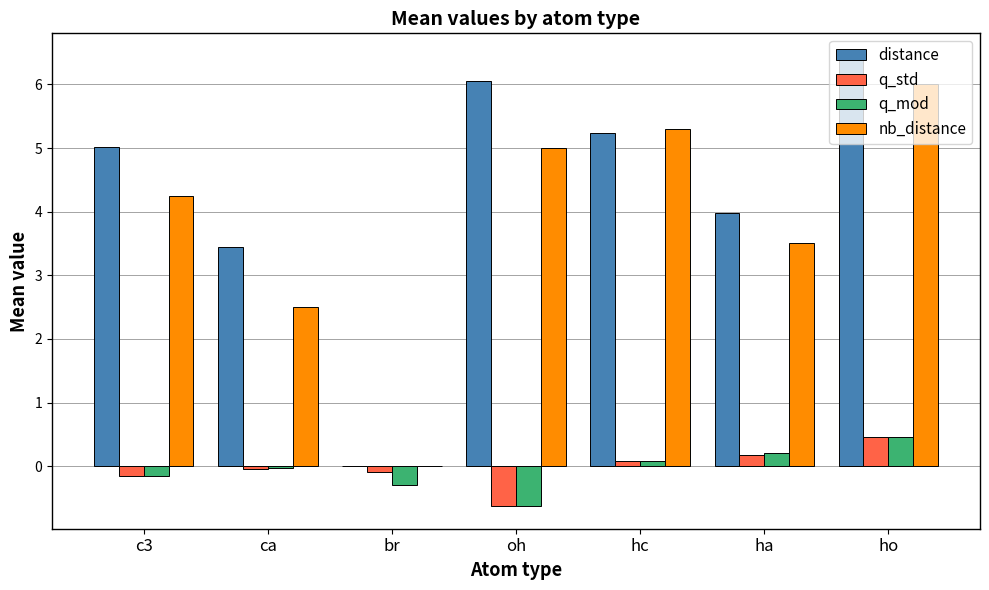

True or false: nb_distance has a value of 6.7 at oh.

False